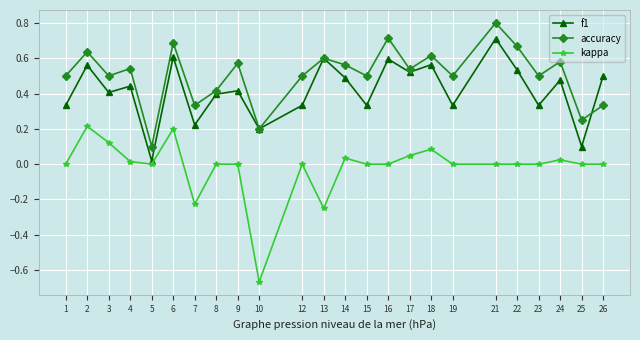

Which series has the widest spread of values?

kappa